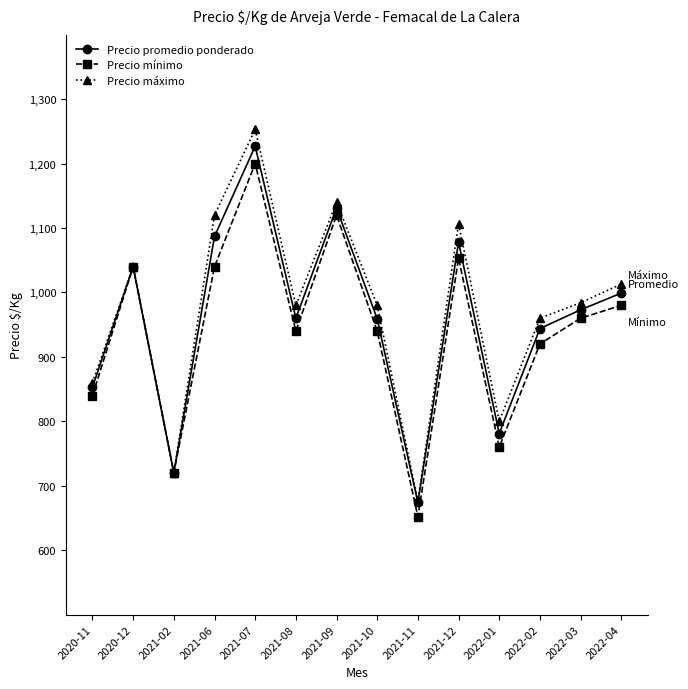

At how many categories does at least one series exceed 1220?

1